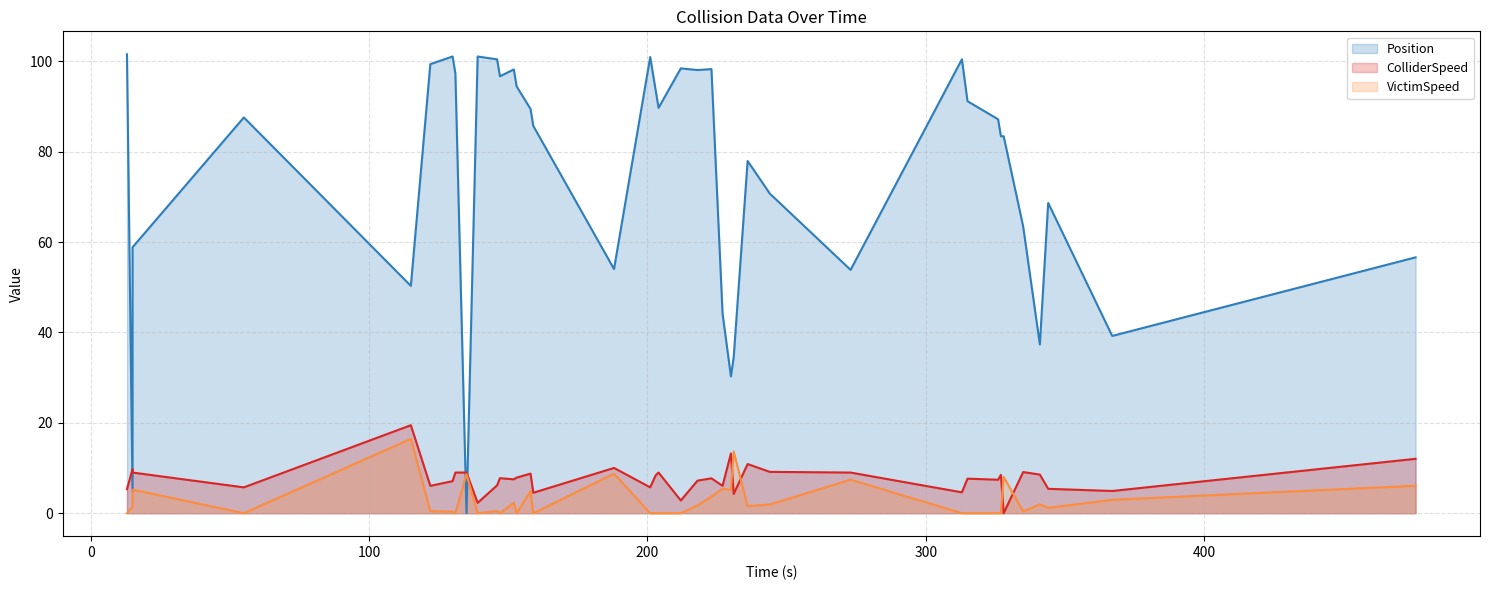

Is it true that VictimSpeed equals 13.7 at 231.0?

True